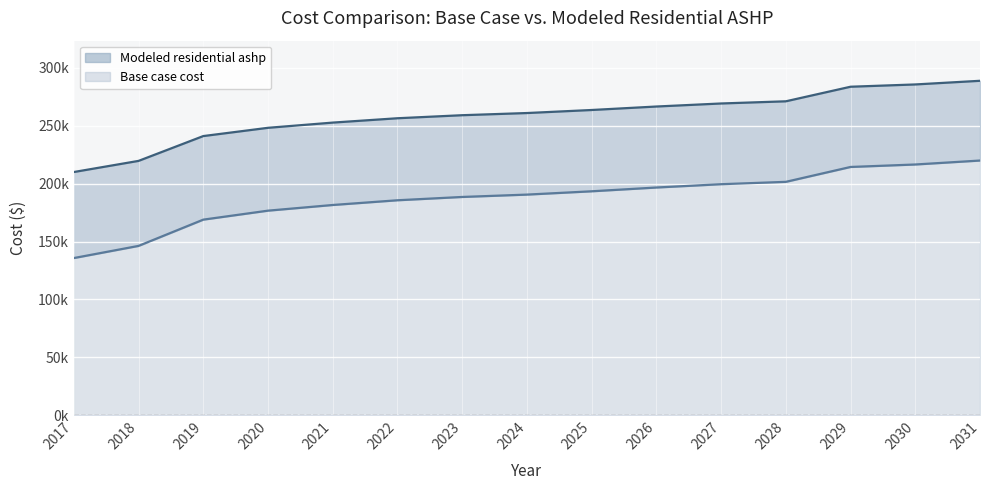

How many lines are shown in the chart?

2